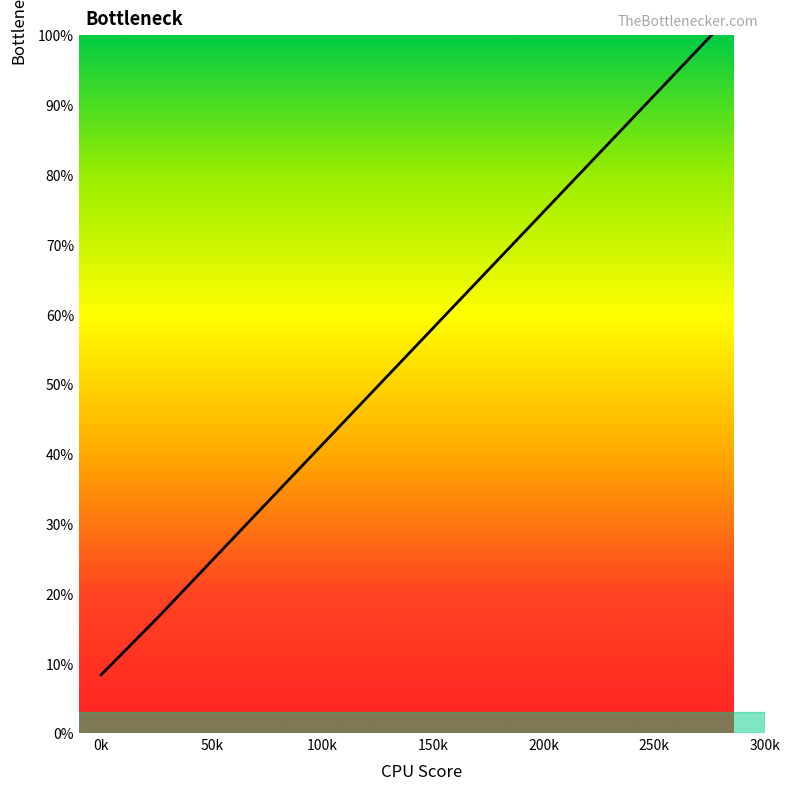

What is the minimum value shown in the chart?

8.3